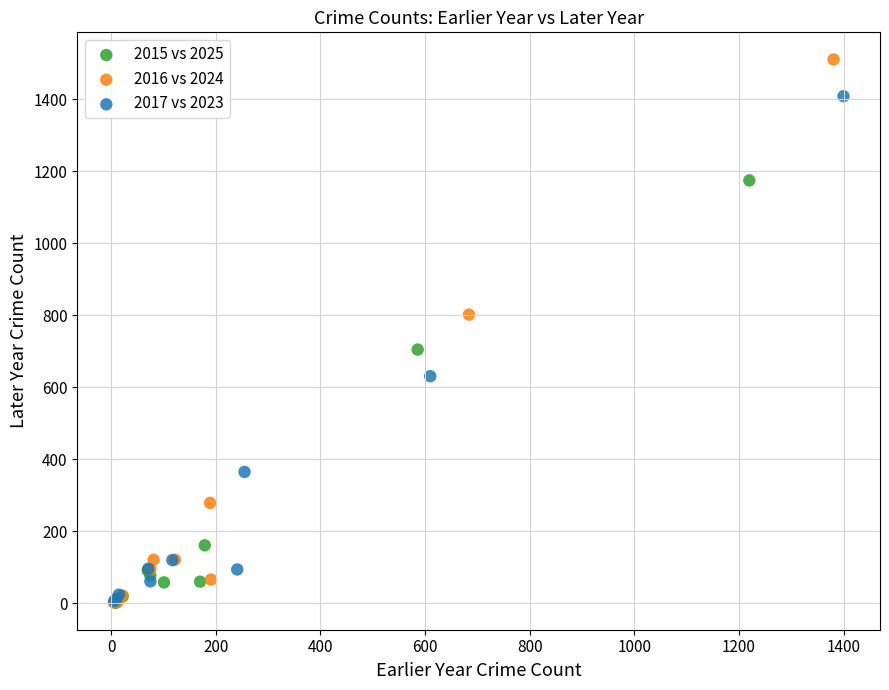

Which series has the largest Y range (max minus min)?

2016 vs 2024